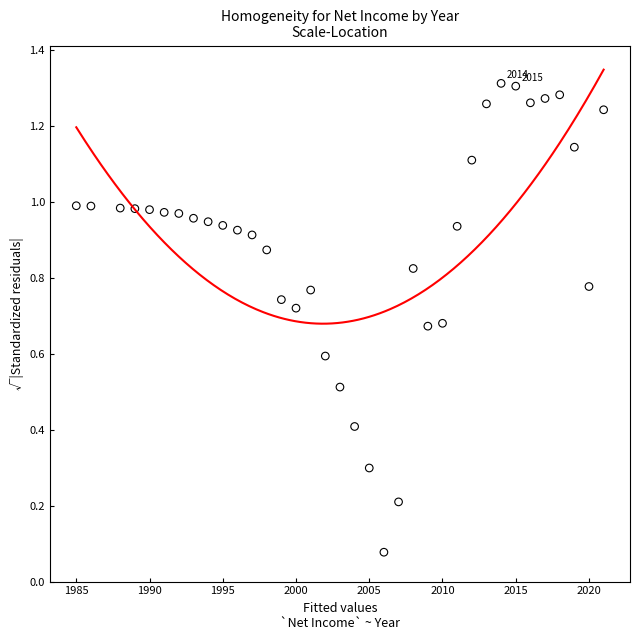

What is the range of X values (max minus min)?

36.0